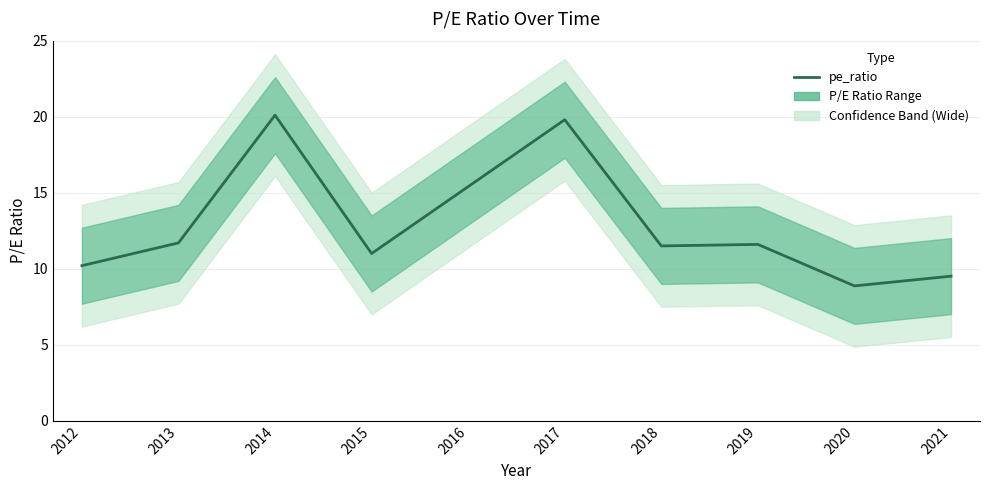

At which category does the data reach its first local valley?

2015